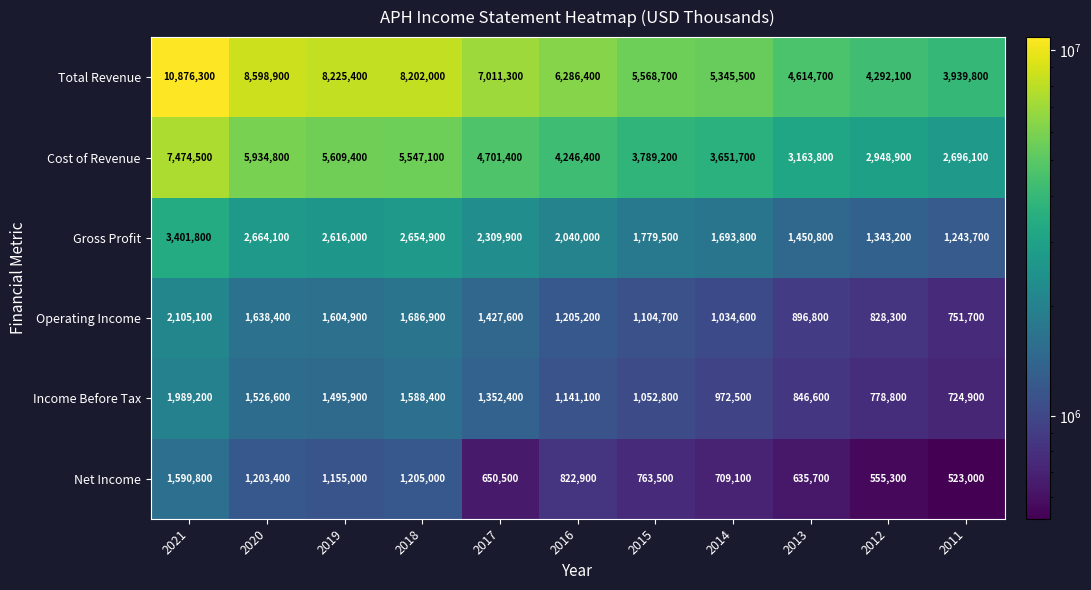

Is it true that Total Revenue equals 9584763 at 2014?

False